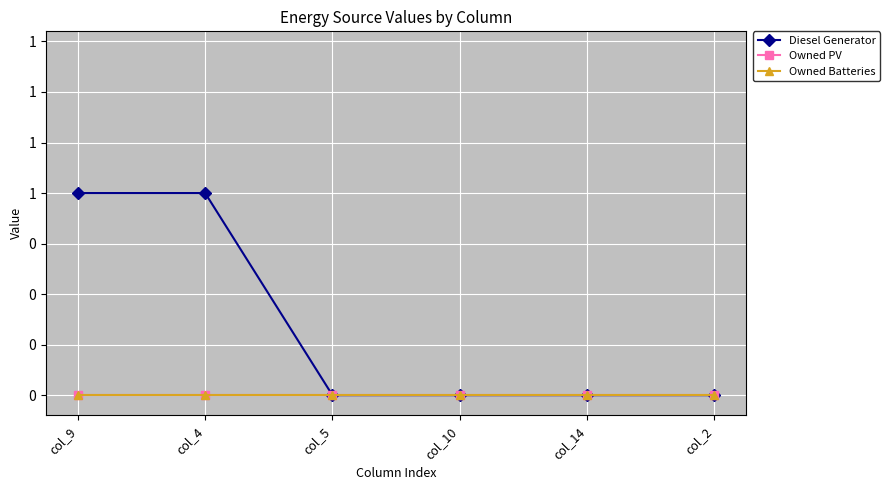

Is this an area chart (filled region under the line)?

No